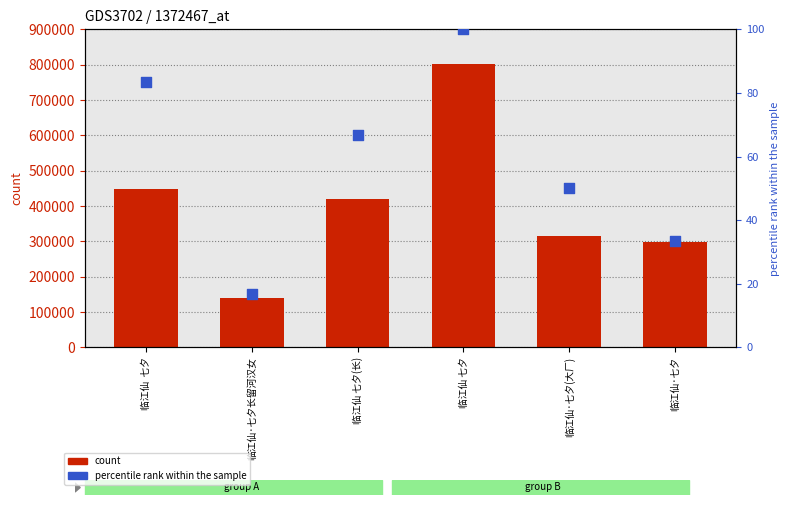

Which series contains the lowest Y value?

percentile rank within the sample